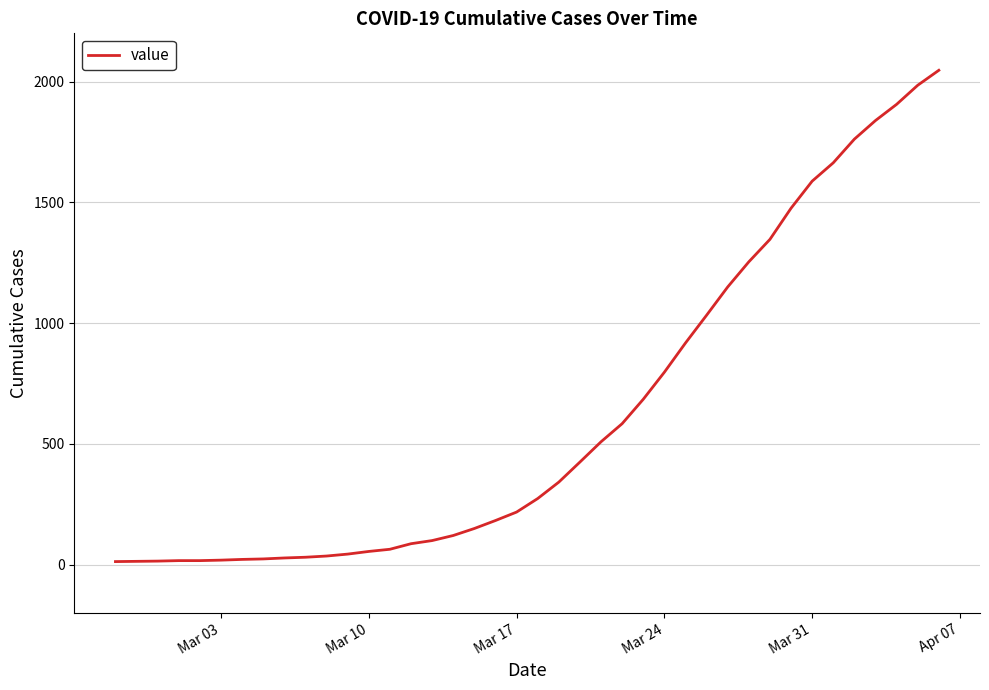

What is the maximum value shown in the chart?

2047